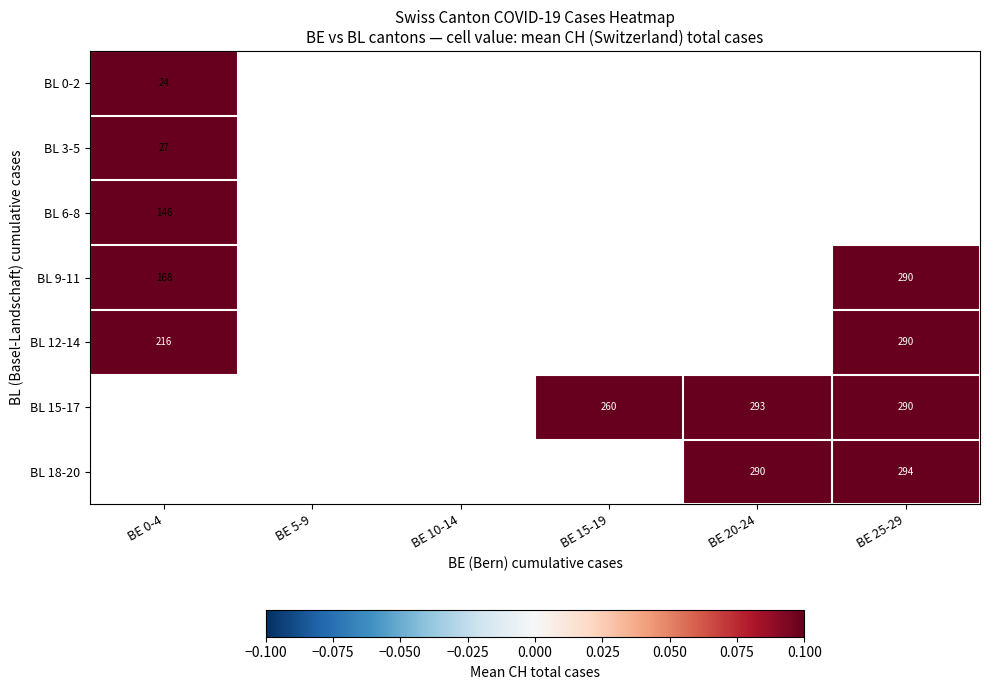

True or false: BL 0-2 has a value of 7 at BE 0-4.

False